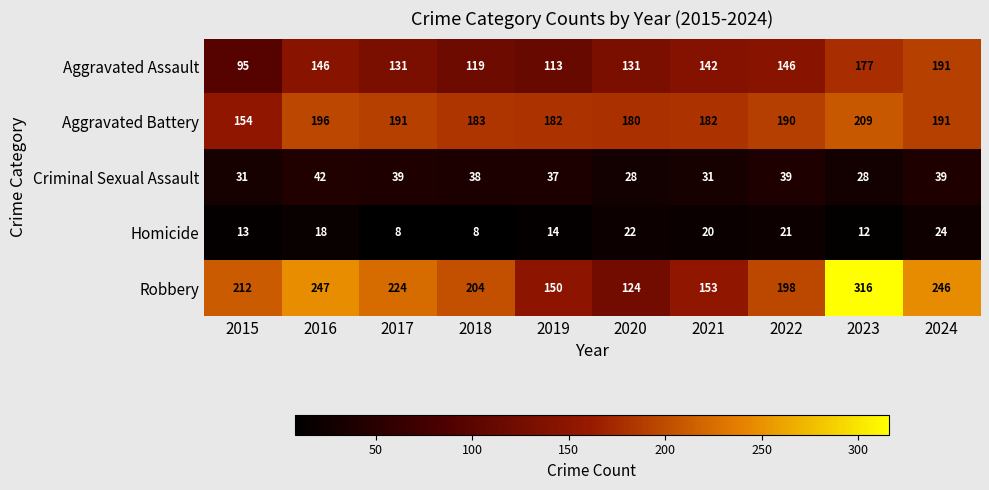

List the series in order of their peak value, highest first.

Robbery, Aggravated Battery, Aggravated Assault, Criminal Sexual Assault, Homicide